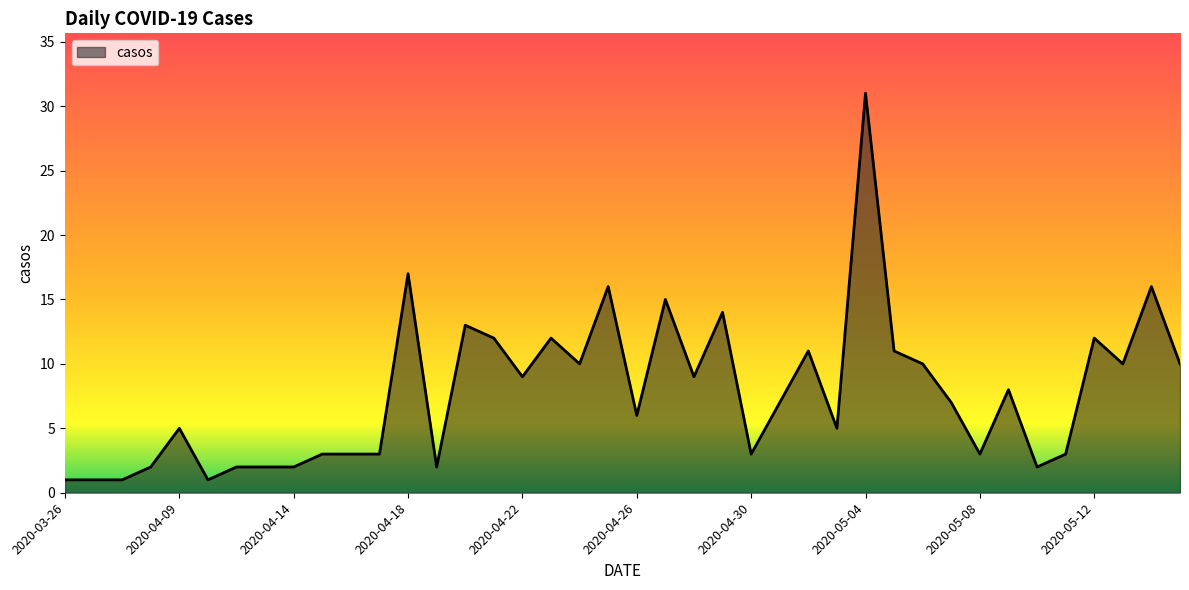

What is the maximum value shown in the chart?

31